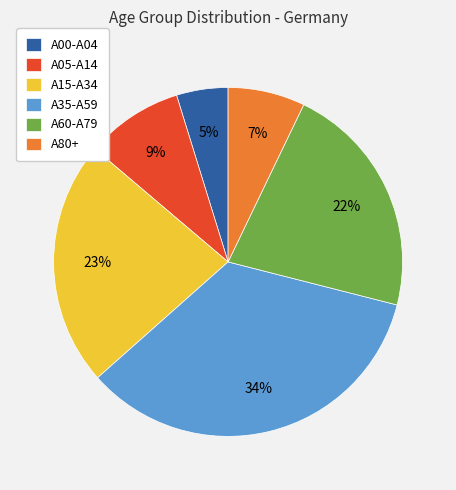

What is the ratio of the value at A15-A34 to the value at A60-A79?

1.0